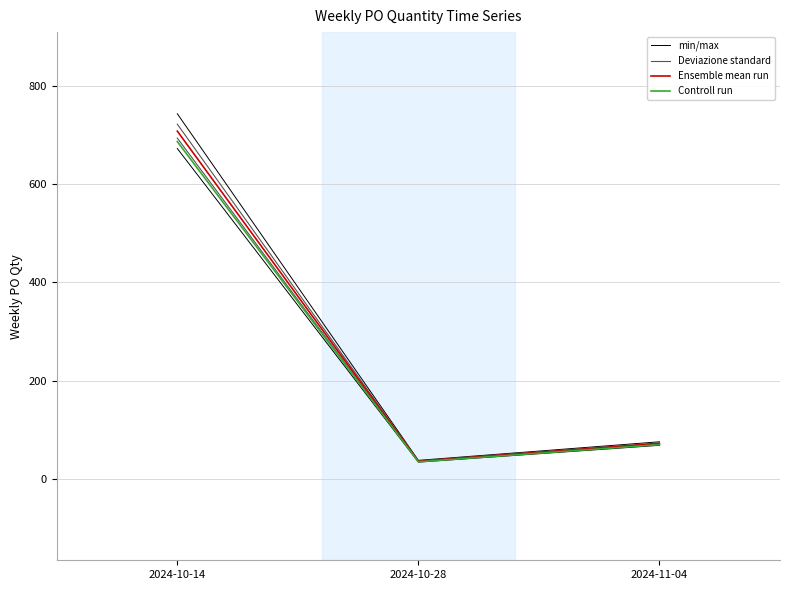

The value of Deviazione standard at 2024-10-28 is 36.7. True or false?

True